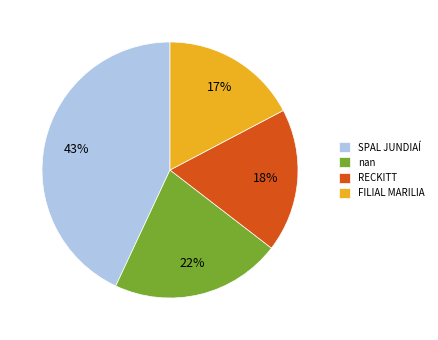

To the nearest percent, what percentage of the pie is RECKITT?

18%